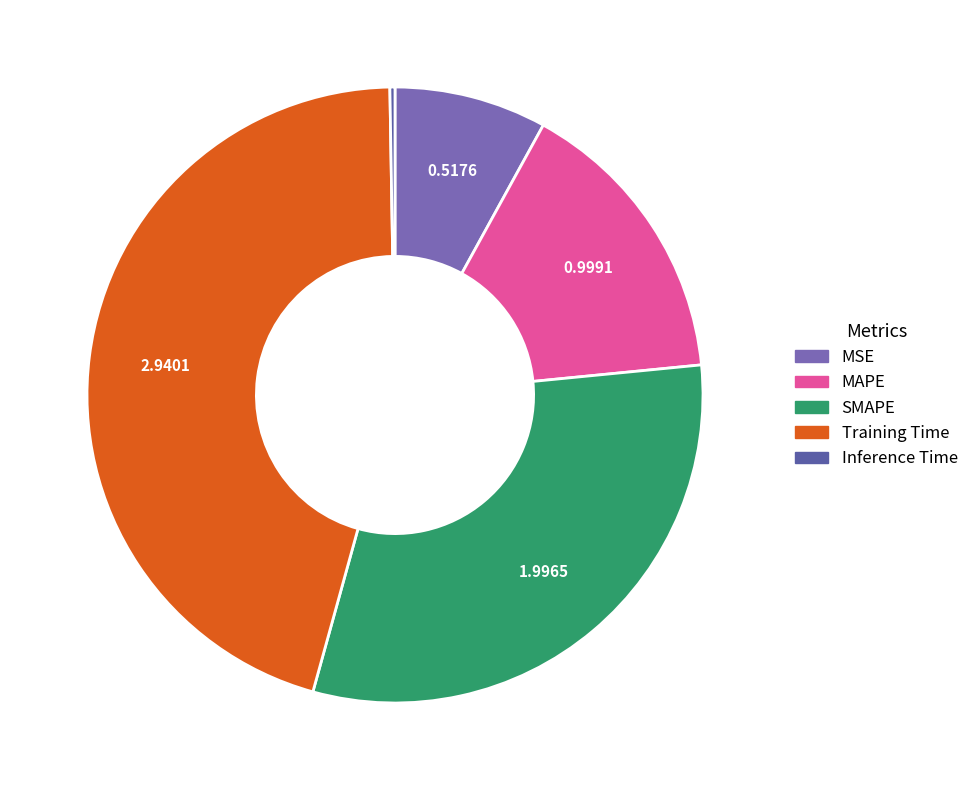

Is it true that MAPE is 15% of the pie?

True